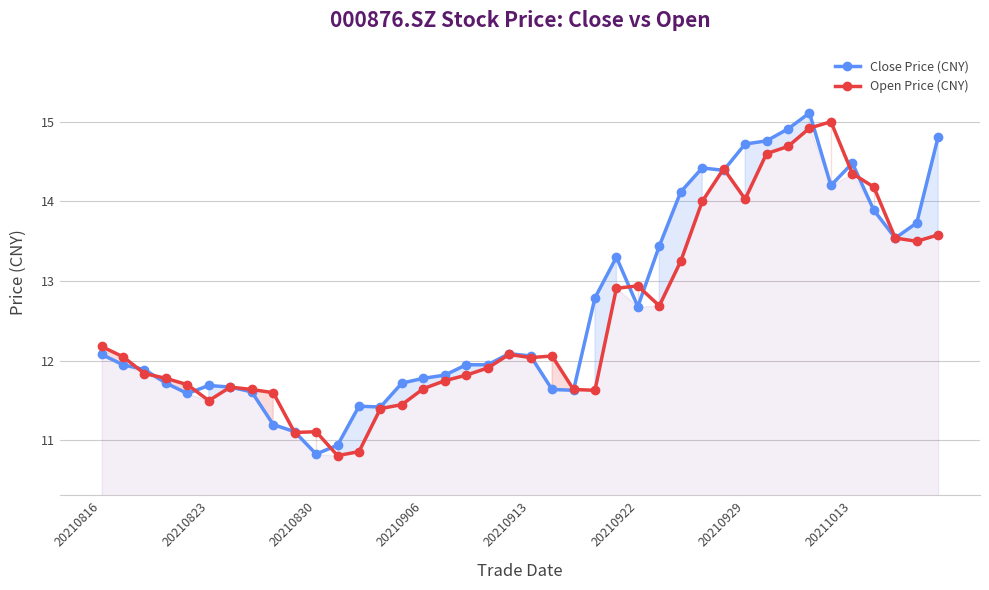

What is the difference between the maximum and second lowest values in the Close Price (CNY) series?

4.2